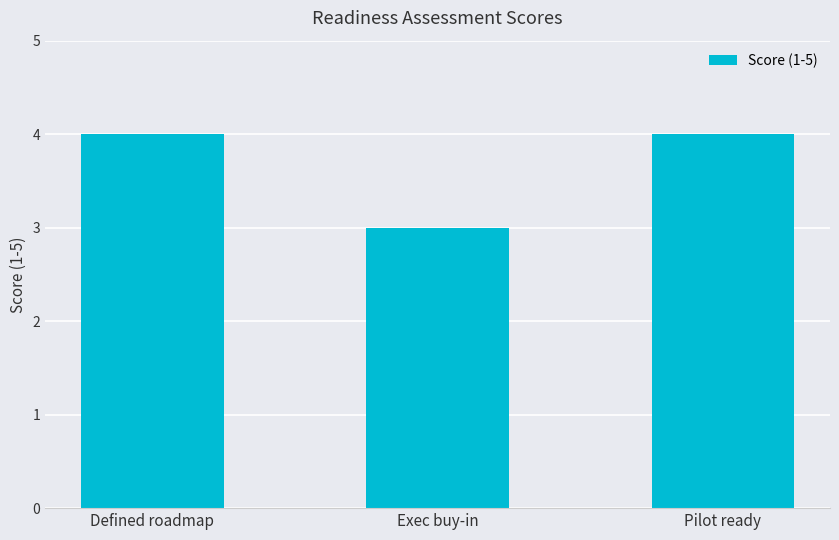

Approximately how many times larger is the value at Pilot ready compared to Exec buy-in?

1.3